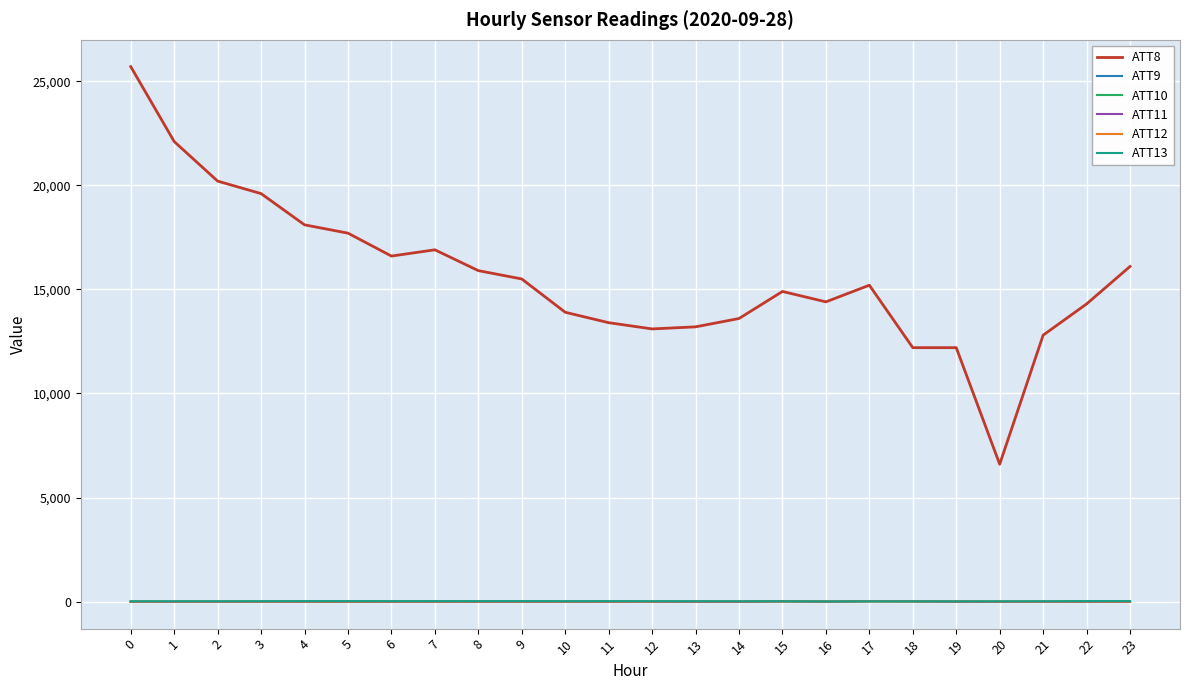

Which series has the widest spread of values?

ATT8